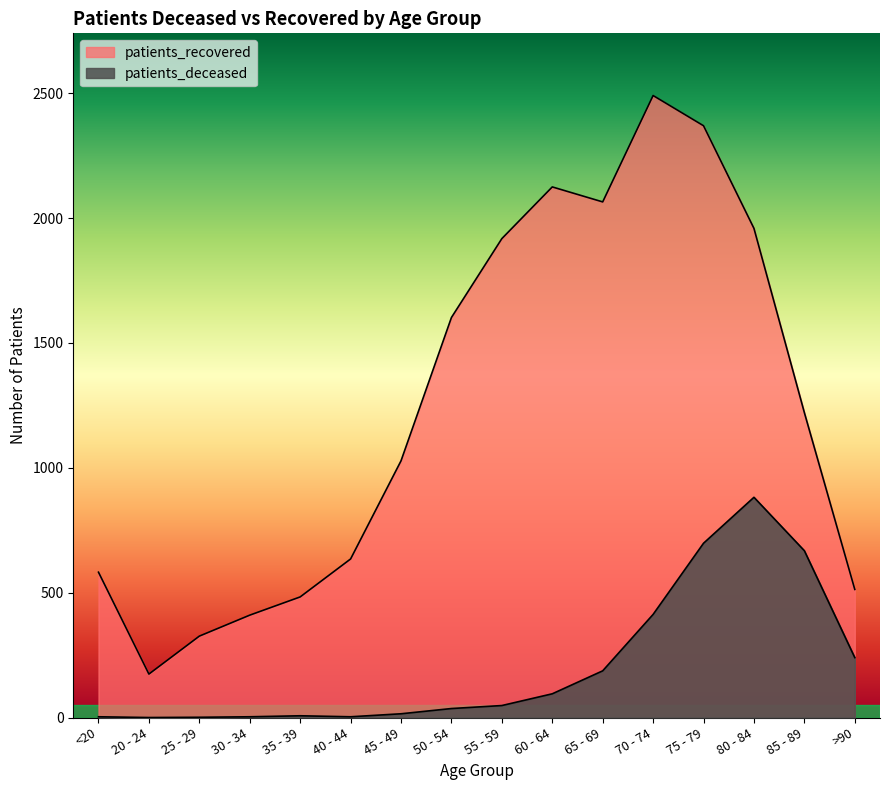

True or false: patients_recovered and patients_deceased intersect in this chart.

False